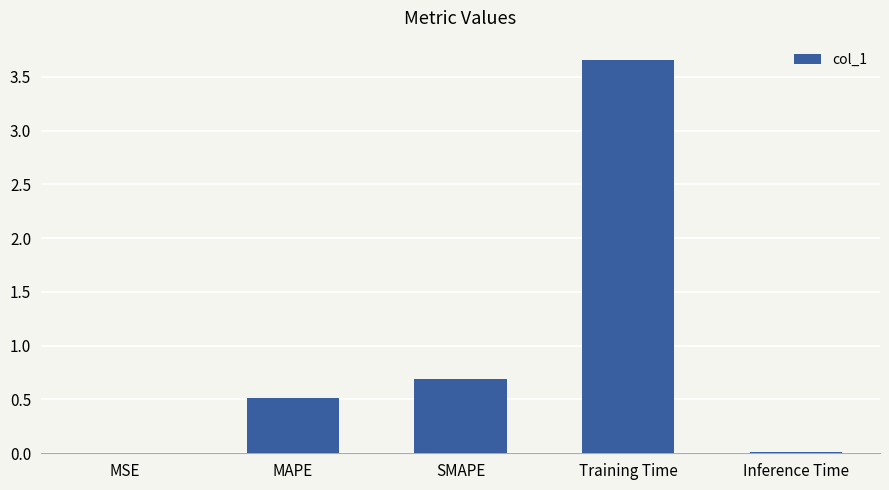

What is the change in value from SMAPE to Inference Time?

-0.7